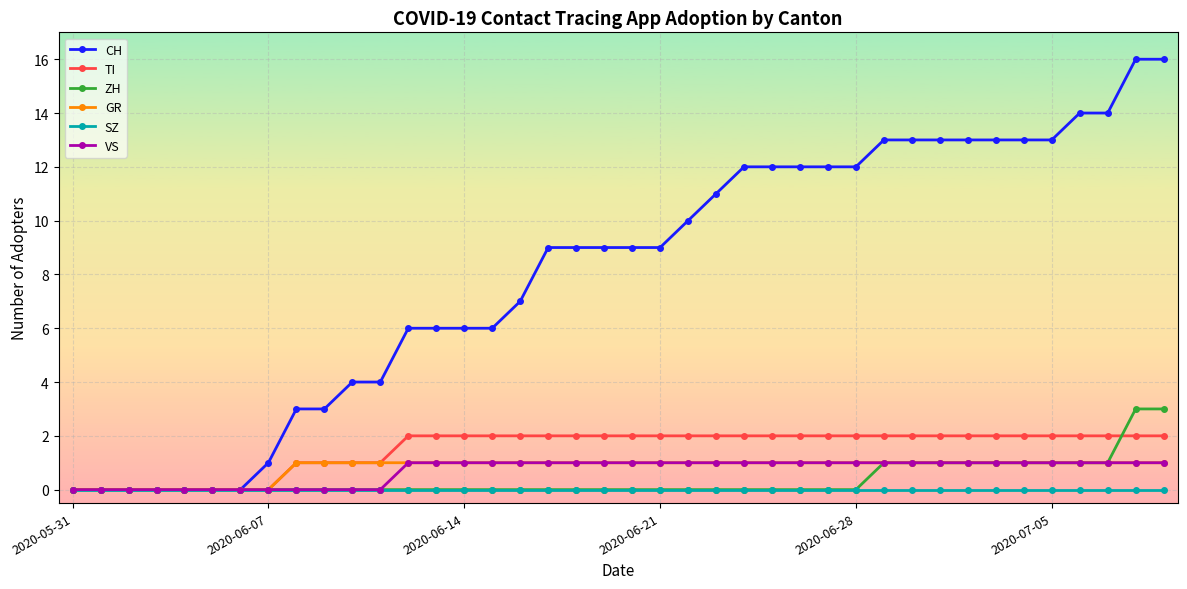

What is the value of the CH point at the 20th from the left?

9